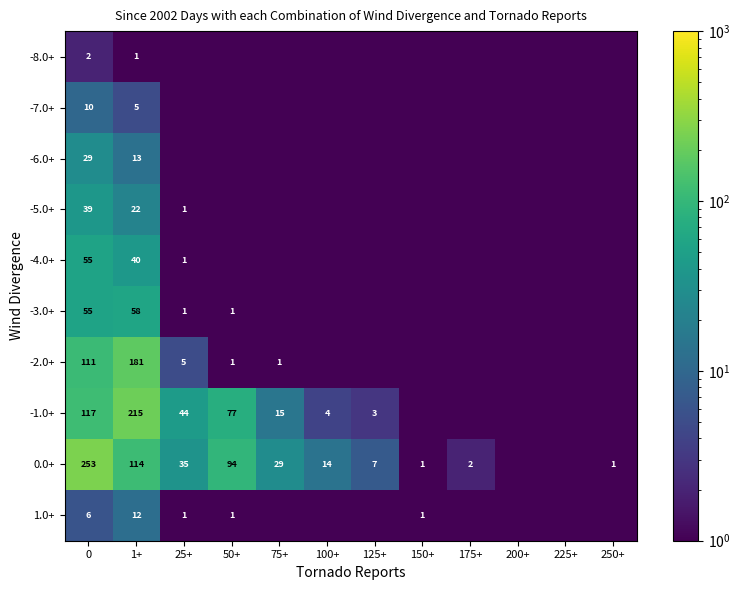

Which category has the lowest value across all series?

25+